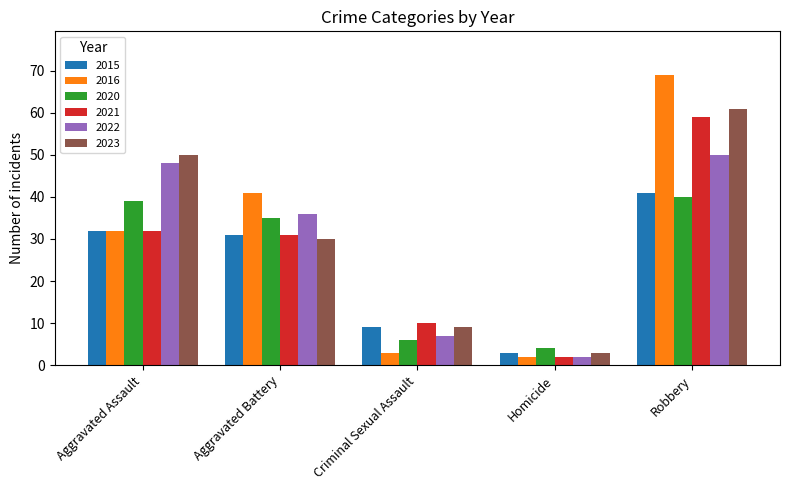

What is the greatest value displayed?

69